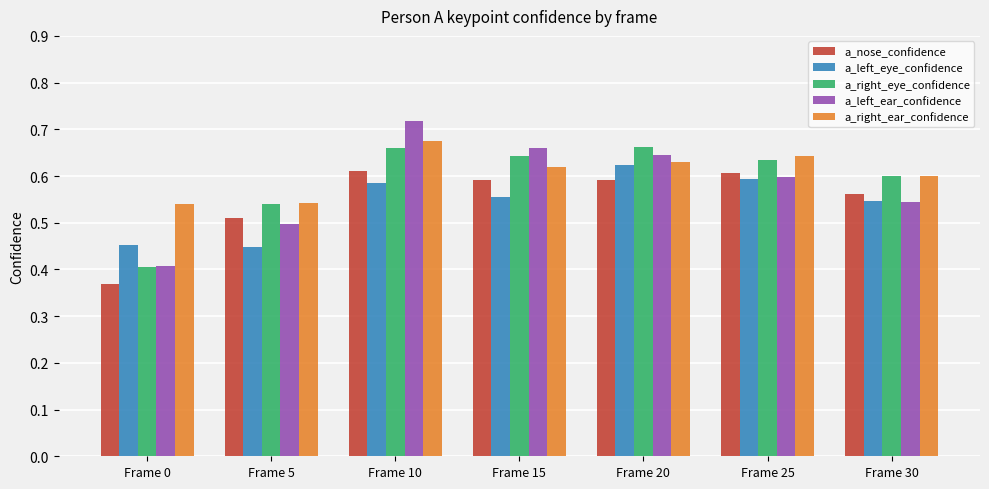

True or false: a_left_eye_confidence has a value of 0.6 at Frame 20.

True